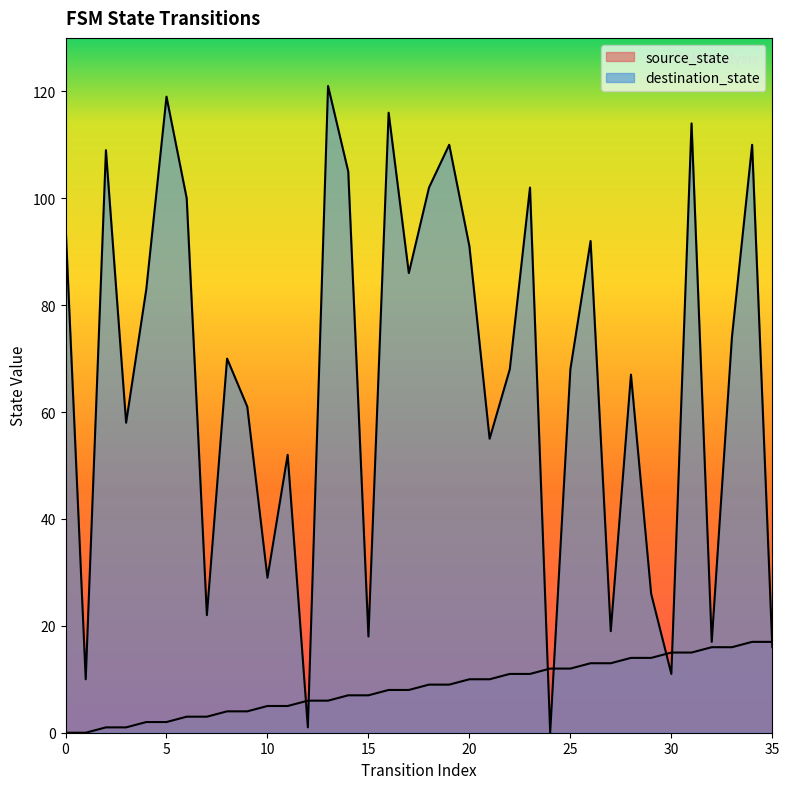

What are all the series names shown in the legend?

source_state, destination_state